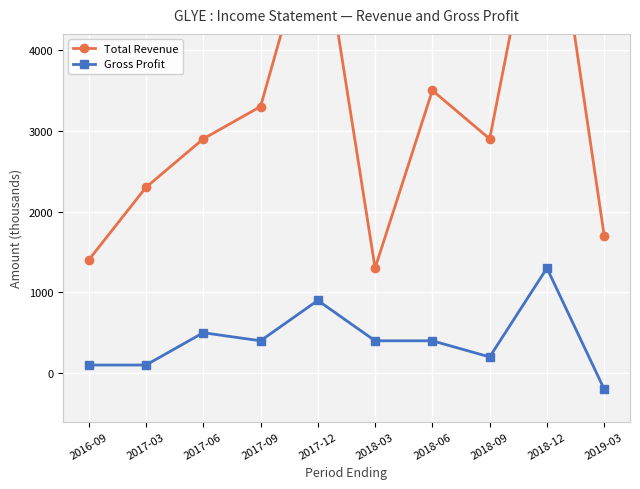

Which category has the highest value in the Total Revenue series?

2018-12